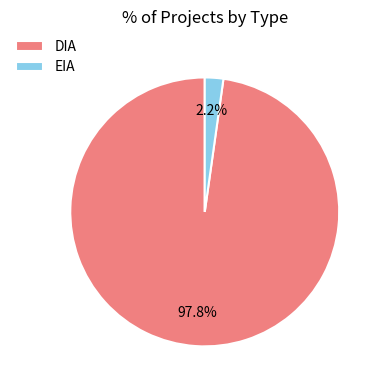

Do EIA and DIA together represent more than half of the pie?

Yes